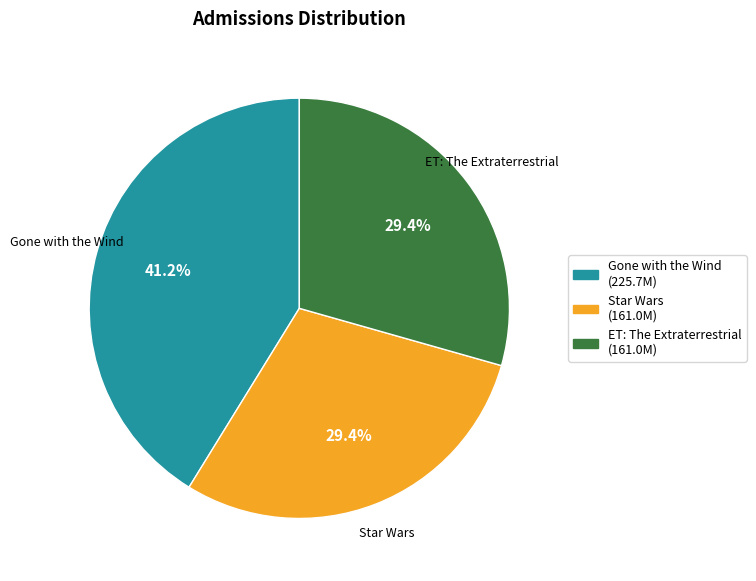

Do Star Wars and Gone with the Wind together represent more than half of the pie?

Yes